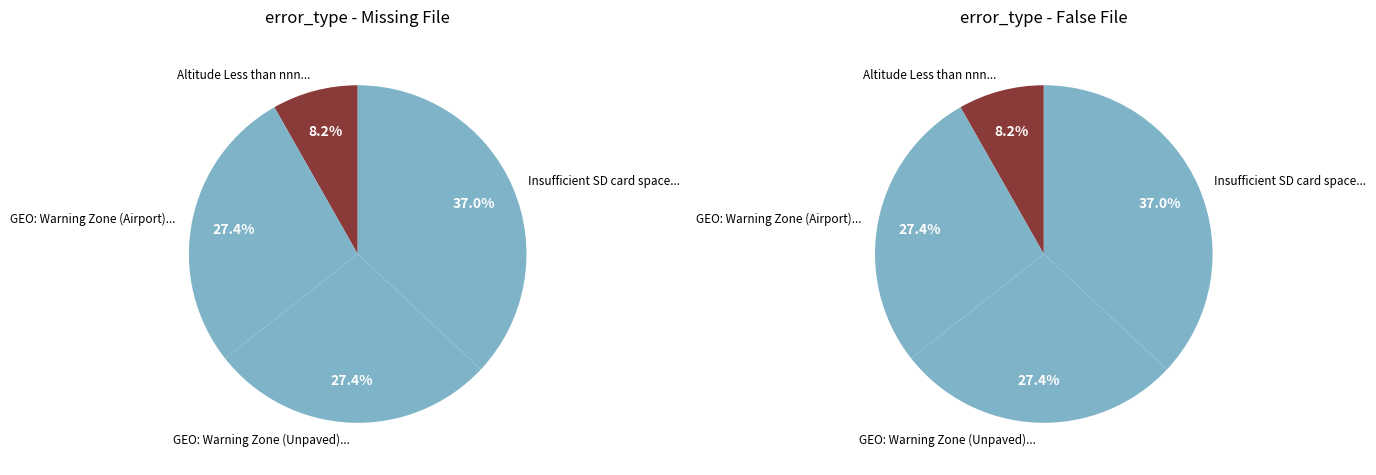

Which slice is the smallest?

Altitude Less than nnn . Cannot enable Follow Me Mode